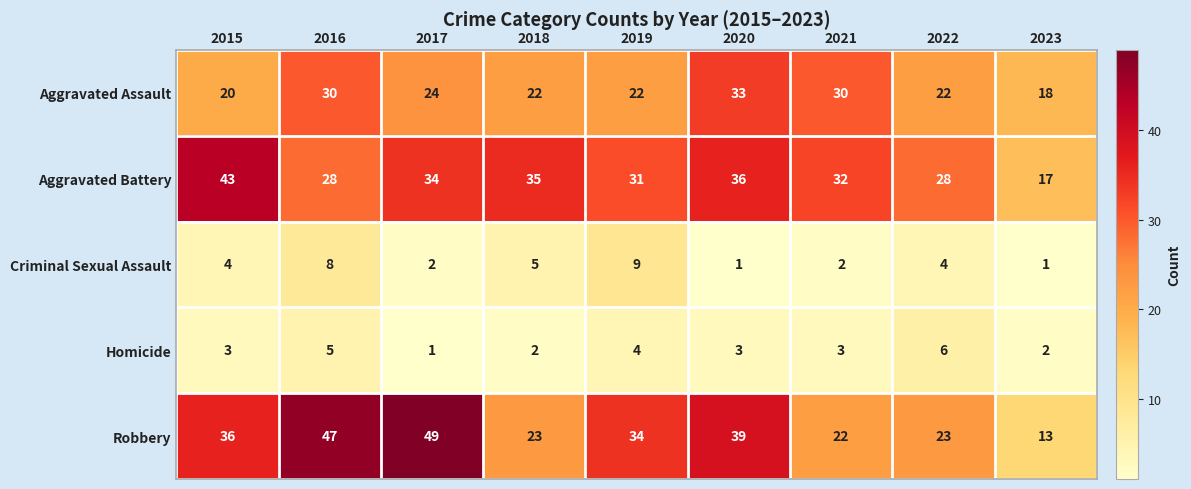

Which series has the largest range (max minus min)?

Robbery